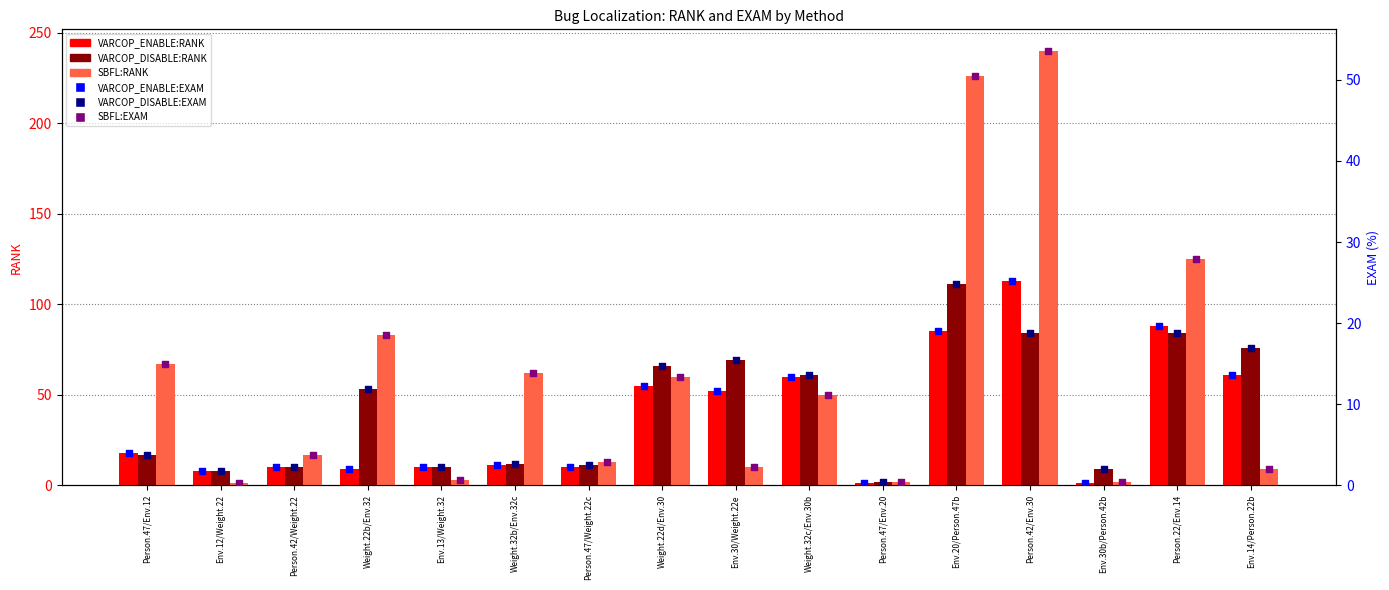

Which series has the largest Y range (max minus min)?

SBFL:RANK